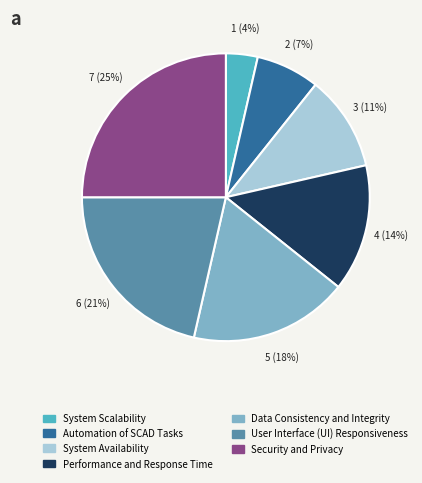

What is the largest slice in the pie chart?

Security and Privacy